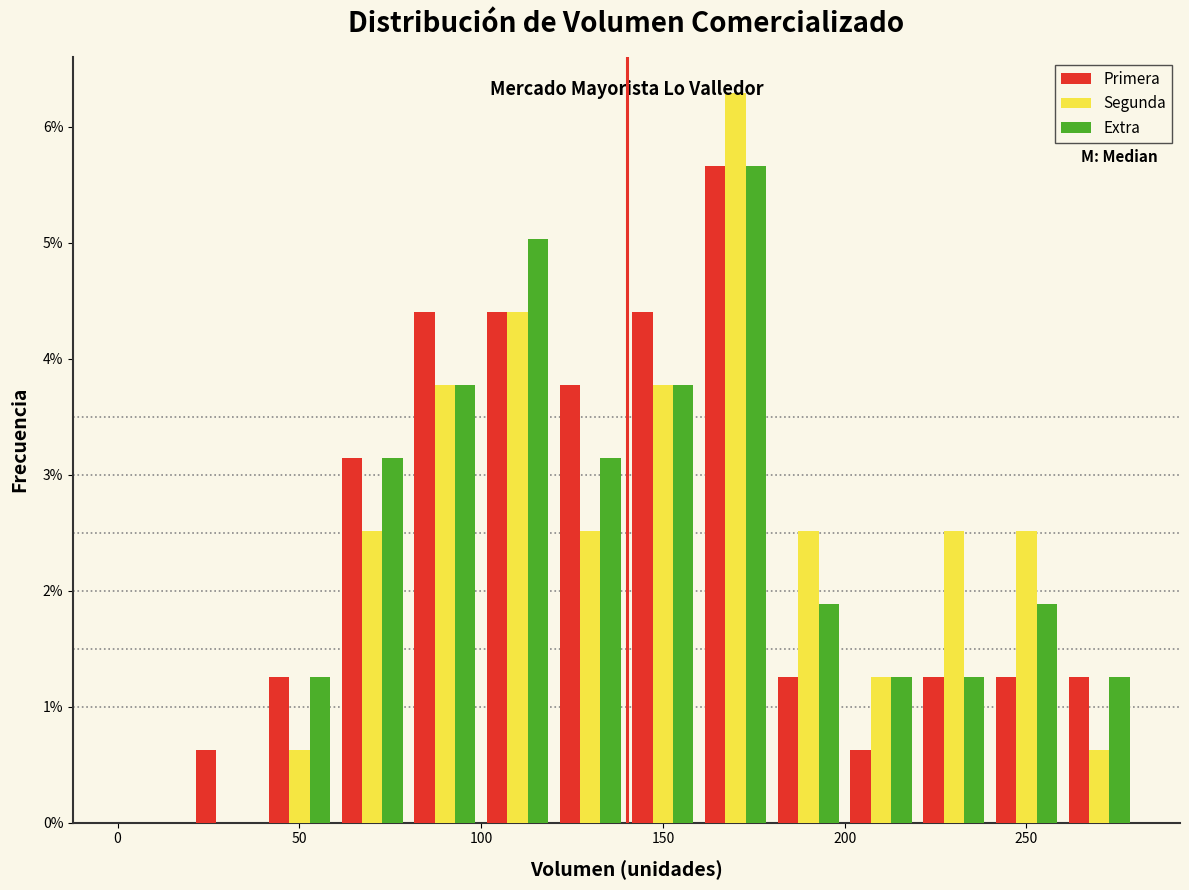

Reading left to right, transcribe this chart: for each range on the x-axis, give the height of each series' bar. The values are not printed on the chart, so give them approximately, as read against the axis.

0 to 20: Primera=0	Segunda=0	Extra=0
20 to 40: Primera=0.6	Segunda=0	Extra=0
40 to 60: Primera=1.3	Segunda=0.6	Extra=1.3
60 to 80: Primera=3.1	Segunda=2.5	Extra=3.1
80 to 100: Primera=4.4	Segunda=3.8	Extra=3.8
100 to 120: Primera=4.4	Segunda=4.4	Extra=5.0
120 to 140: Primera=3.8	Segunda=2.5	Extra=3.1
140 to 160: Primera=4.4	Segunda=3.8	Extra=3.8
160 to 180: Primera=5.7	Segunda=6.3	Extra=5.7
180 to 200: Primera=1.3	Segunda=2.5	Extra=1.9
200 to 220: Primera=0.6	Segunda=1.3	Extra=1.3
220 to 240: Primera=1.3	Segunda=2.5	Extra=1.3
240 to 260: Primera=1.3	Segunda=2.5	Extra=1.9
260 to 280: Primera=1.3	Segunda=0.6	Extra=1.3